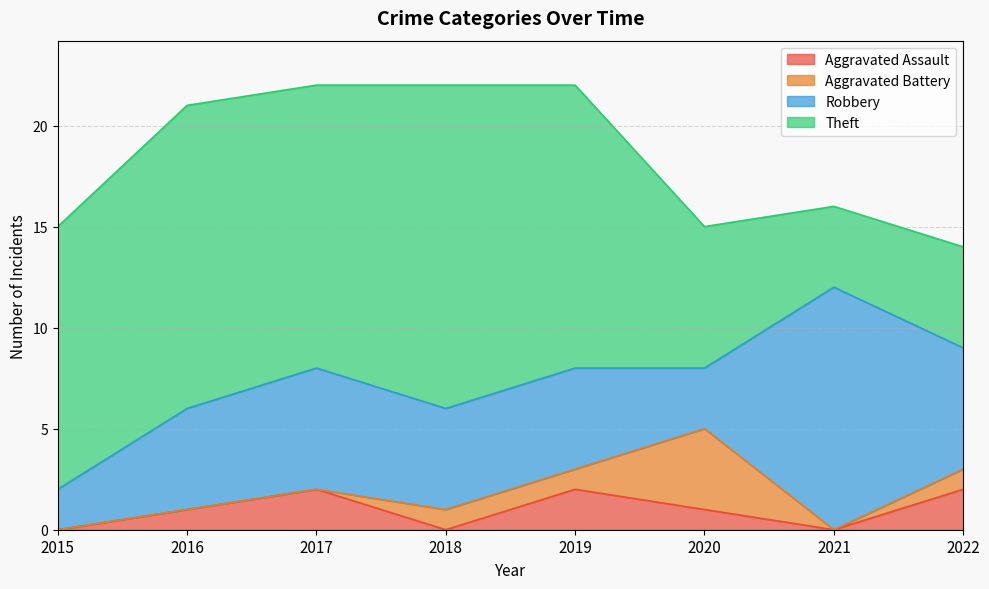

Which series changed the most between 2018 and 2020?

Theft